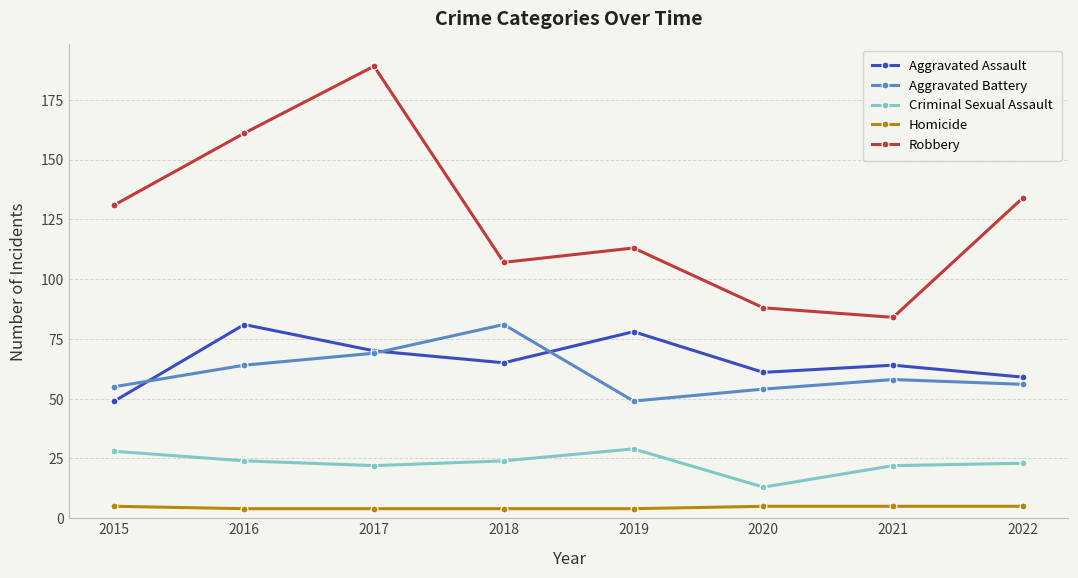

True or false: Robbery and Aggravated Battery intersect in this chart.

False